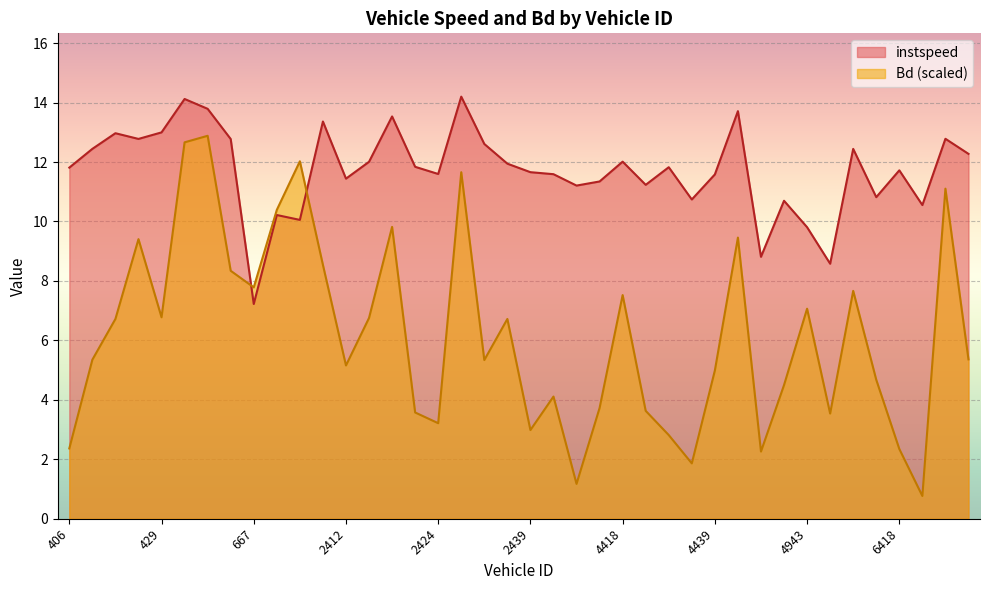

At which category does instspeed reach its first local peak?

424